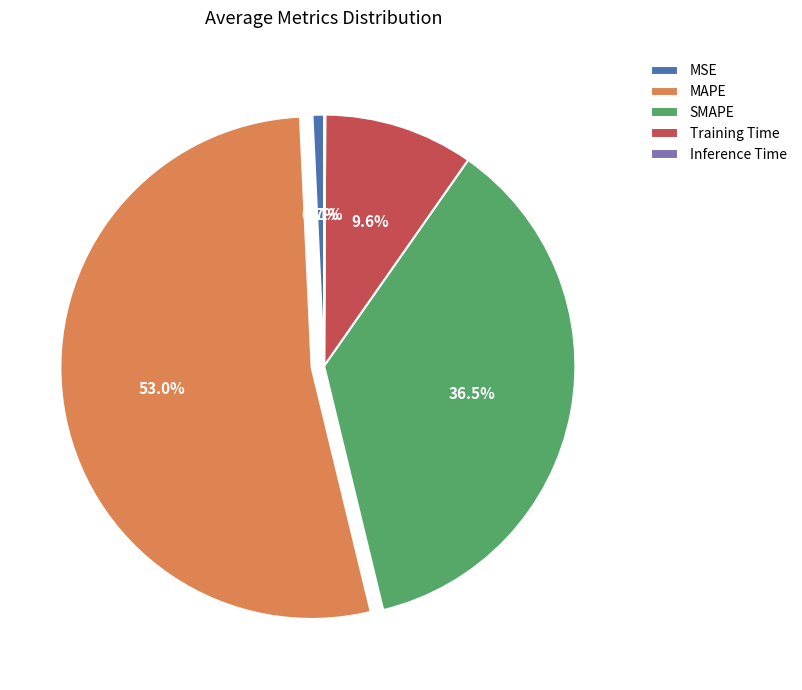

Do MSE and SMAPE together represent more than half of the pie?

No